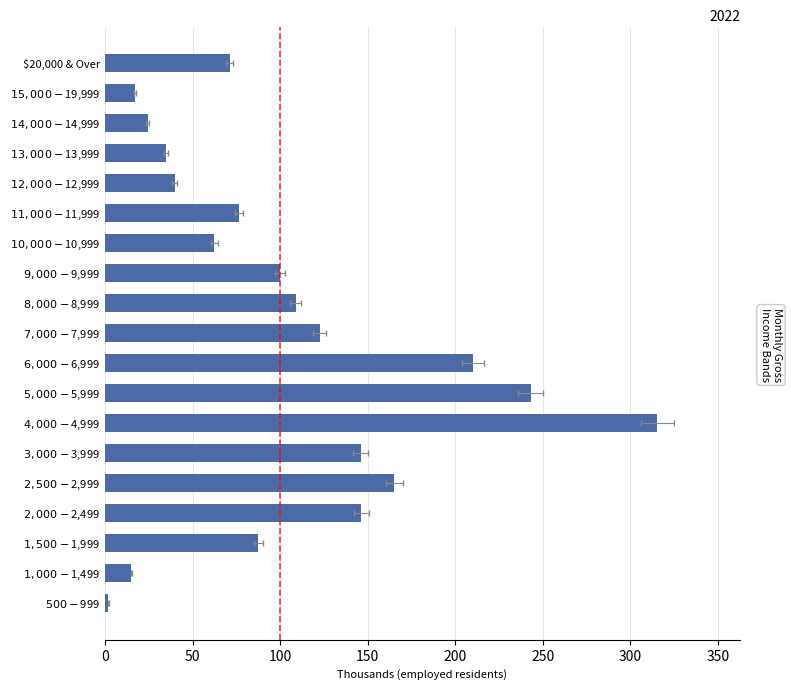

What is the label of the 17th bar from the right?

$1,500 - $1,999